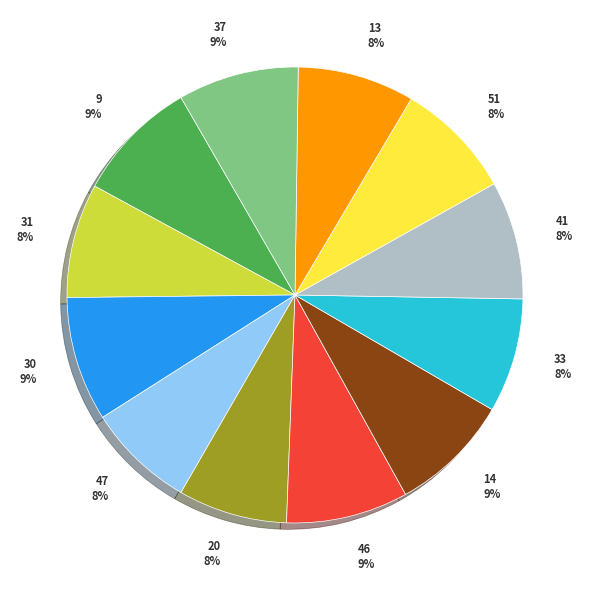

What percentage is the 13 slice, to the nearest percent?

8%